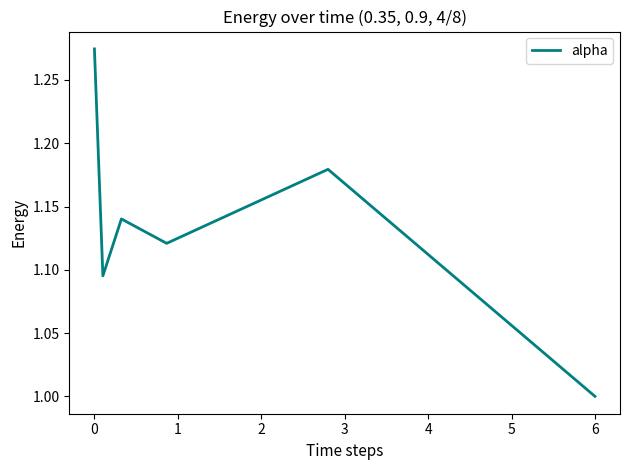

How many interior local valleys (lower than both neighbors) does the data have?

2